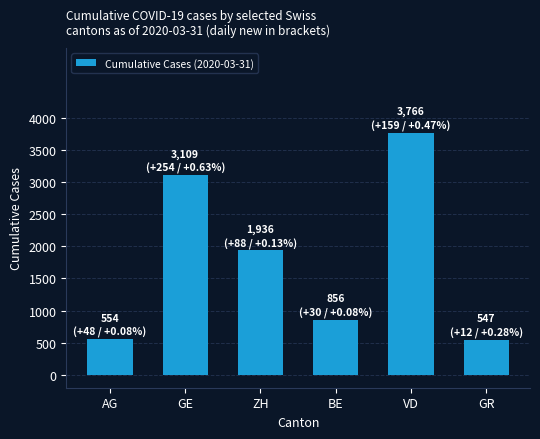

At which label is the value closest to 2156?

ZH